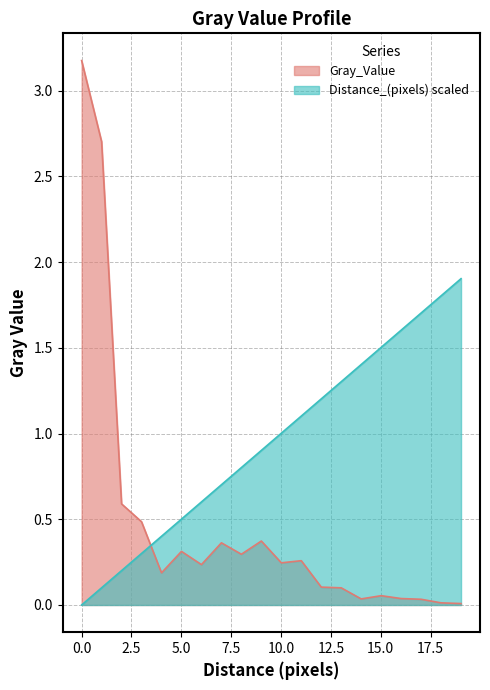

Rank the series at 14.021909233176839 from lowest to highest value.

Gray_Value, Distance_scaled